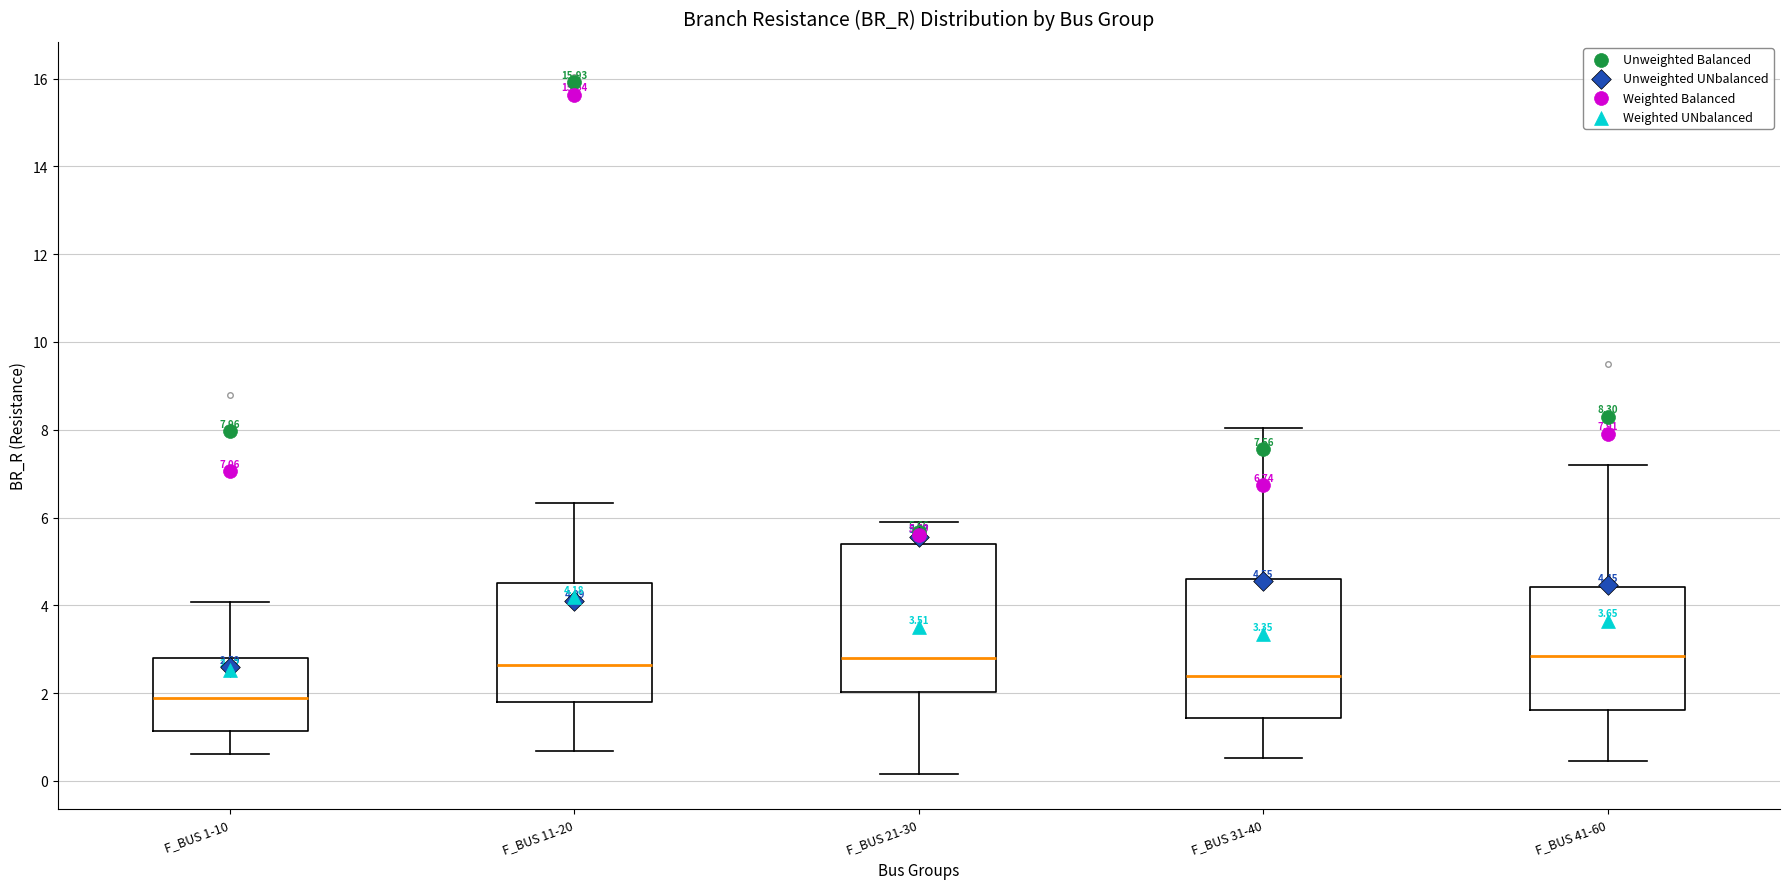

Which box is the tallest, from its lower edge to its upper edge?

F_BUS 21-30